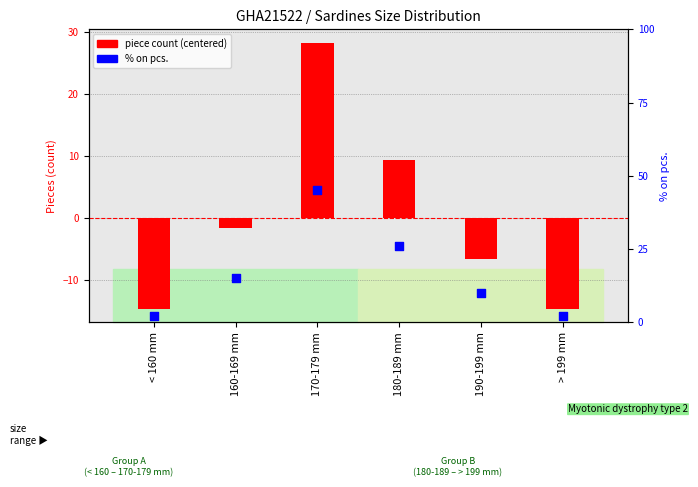

What are all the series names shown in the legend?

piece count (centered), % on pcs.